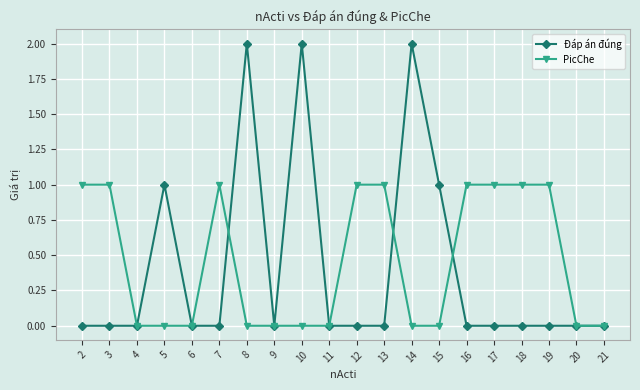

True or false: Đáp án đúng has more than 1 points higher than both neighbors.

True